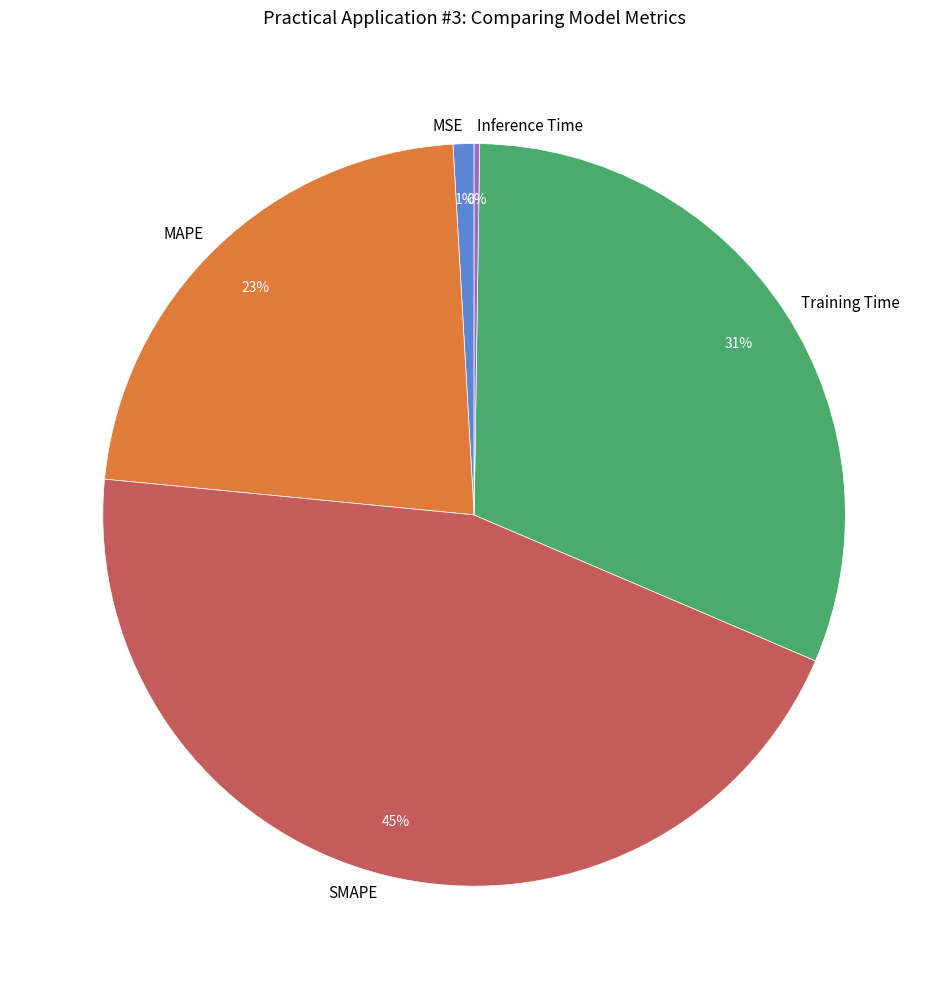

Does SMAPE represent more than half of the total?

No